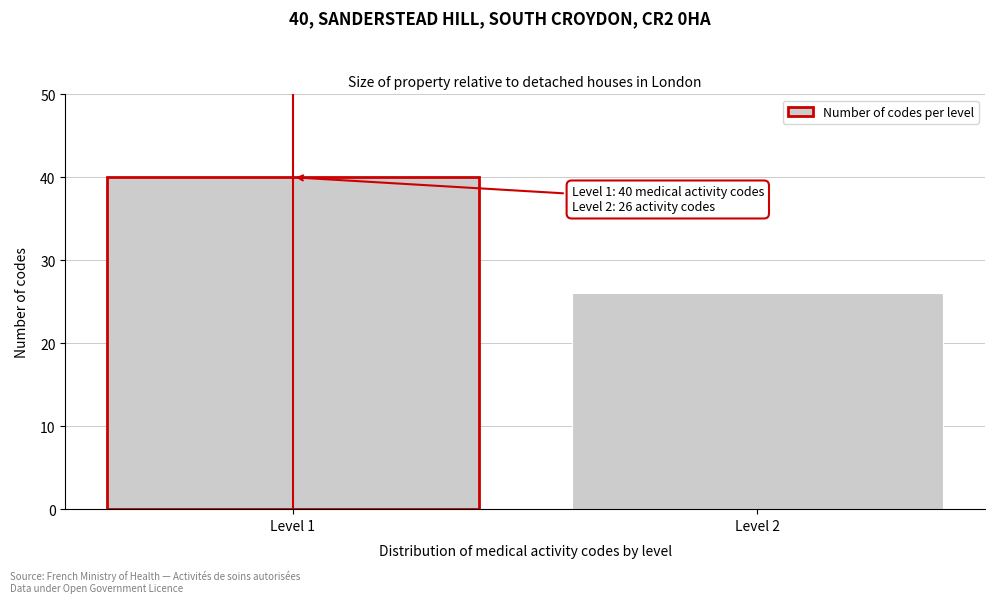

Reading left to right, extract all data points from this chart.

40	26